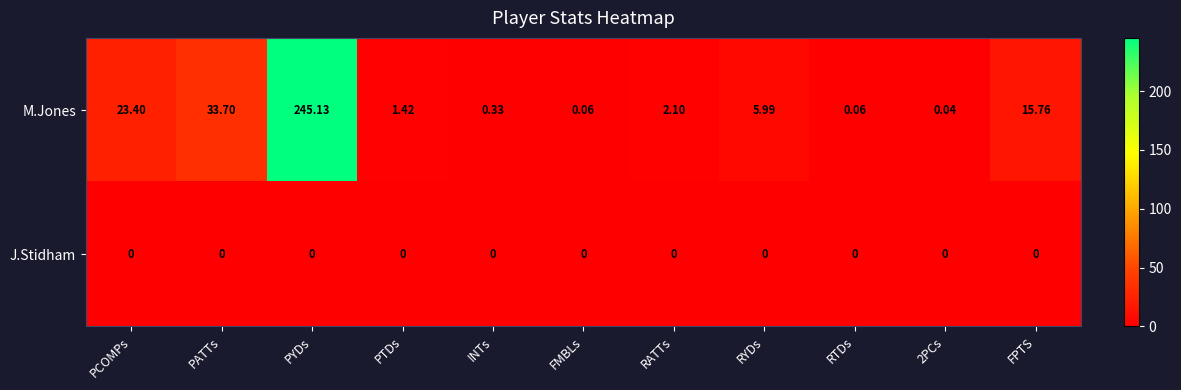

How many data points does each series have?

11